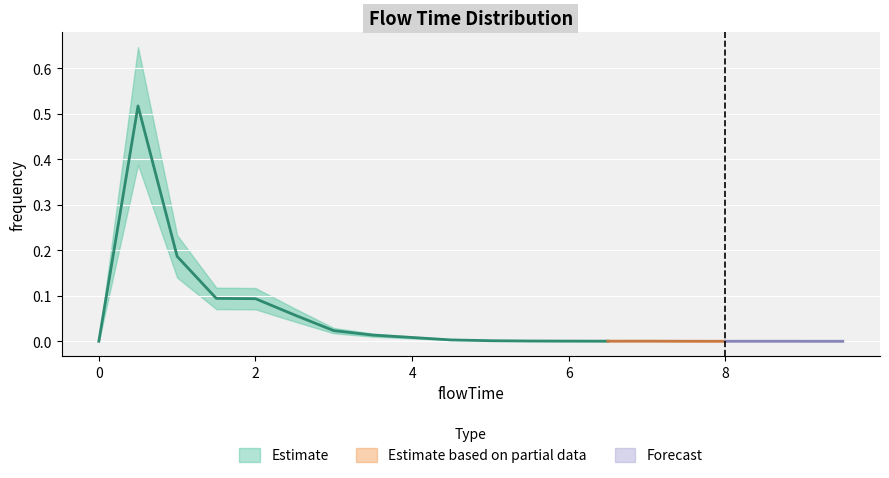

Reading right to left, transcribe all the data shown in this chart.

0.0	0.0	0.0	0.0	0.0	0.0	0.0	0.0	0.0	0.0	0.0	0.0	0.0	0.0	0.1	0.1	0.1	0.2	0.5	0.0